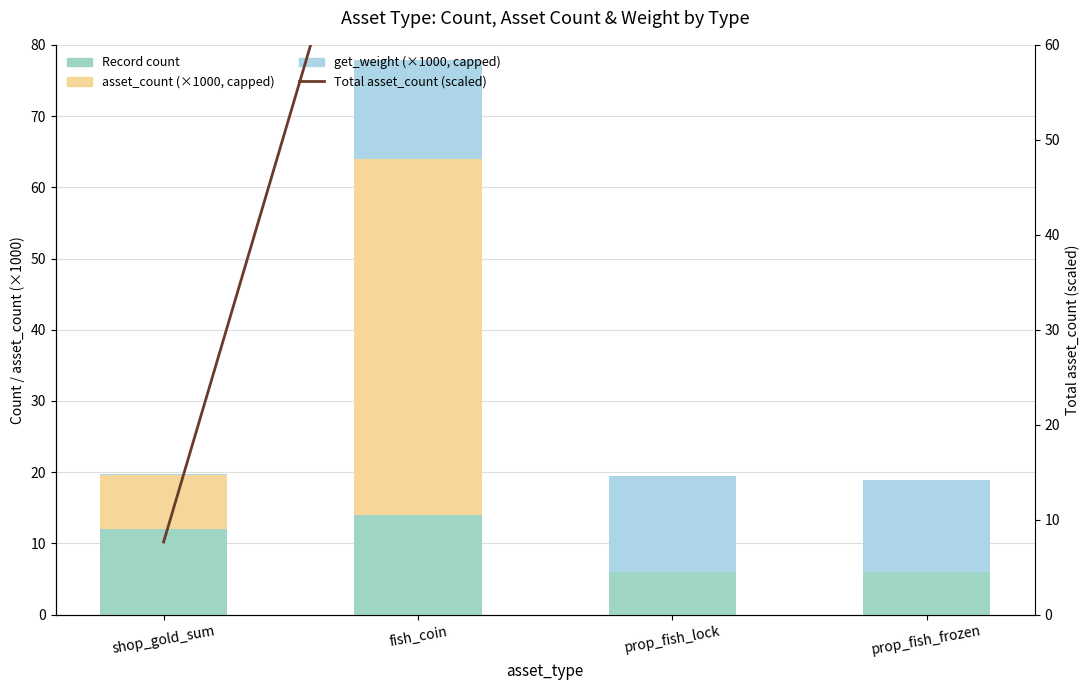

What is the label of the 3rd bar from the left?

prop_fish_lock